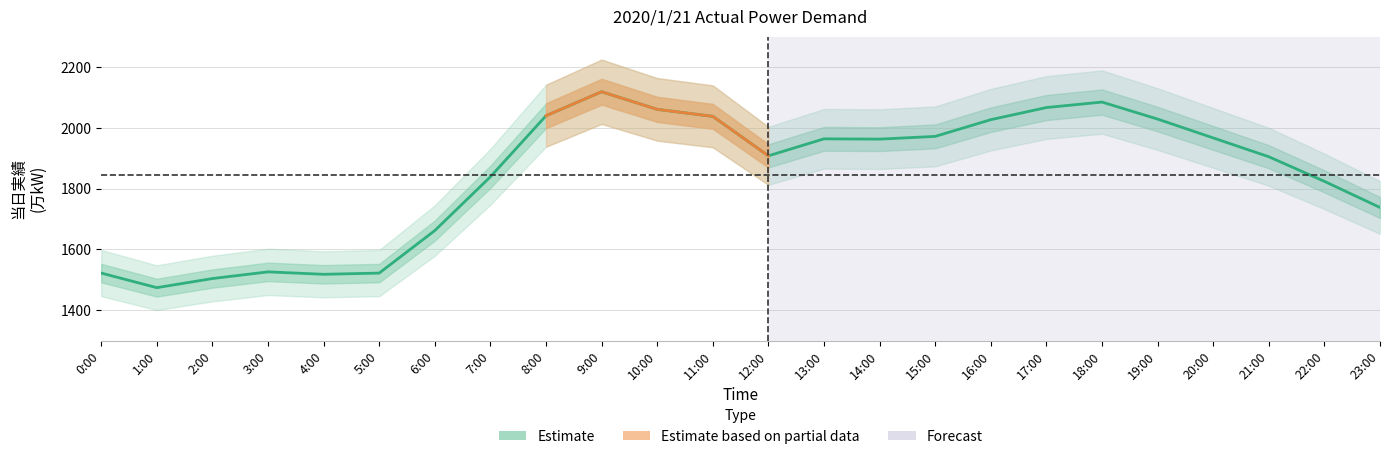

What is the sum of the values at 1:00 and 3:00?

3000